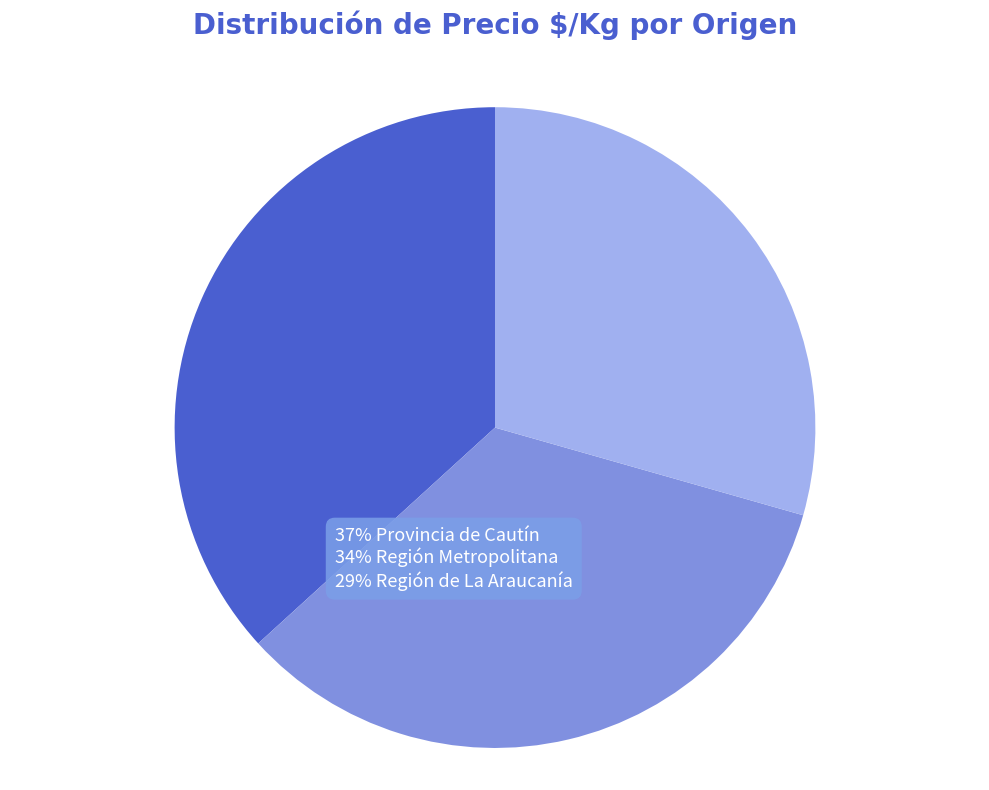

Is there any slice that represents more than half of the pie?

No